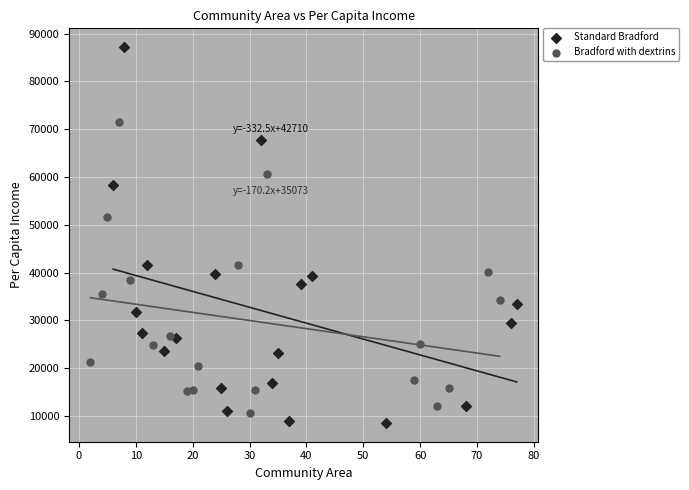

Which series has the largest Y range (max minus min)?

Standard Bradford